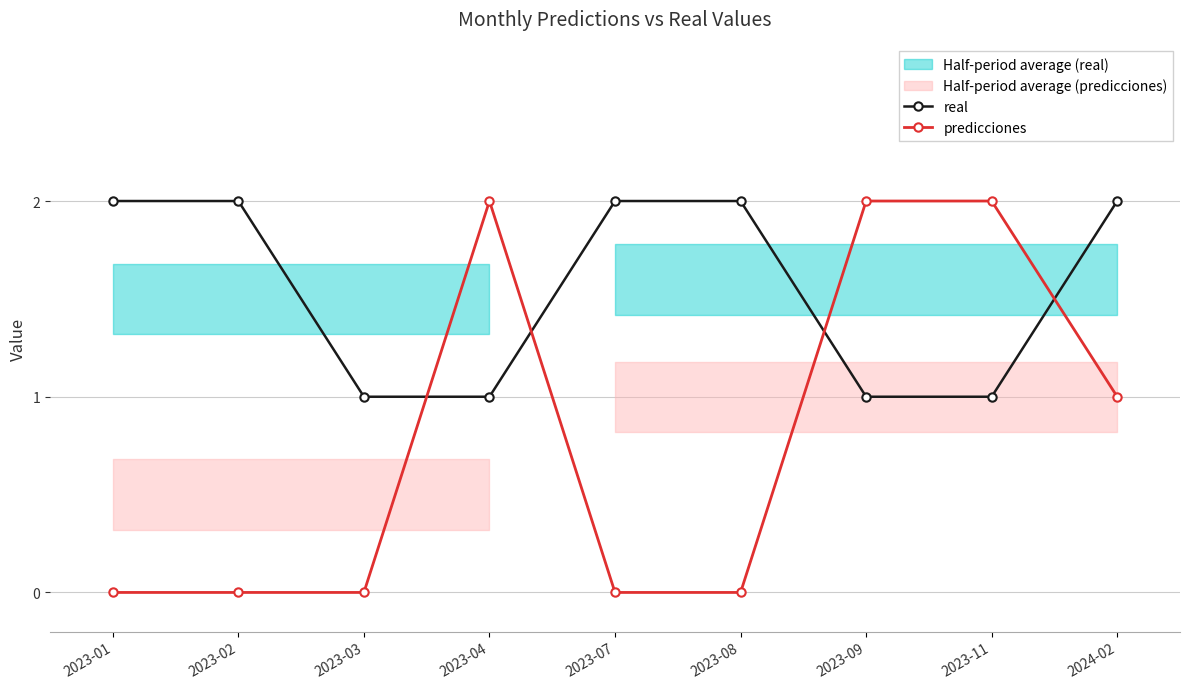

What is the label of the 4th point from the right?

2023-08